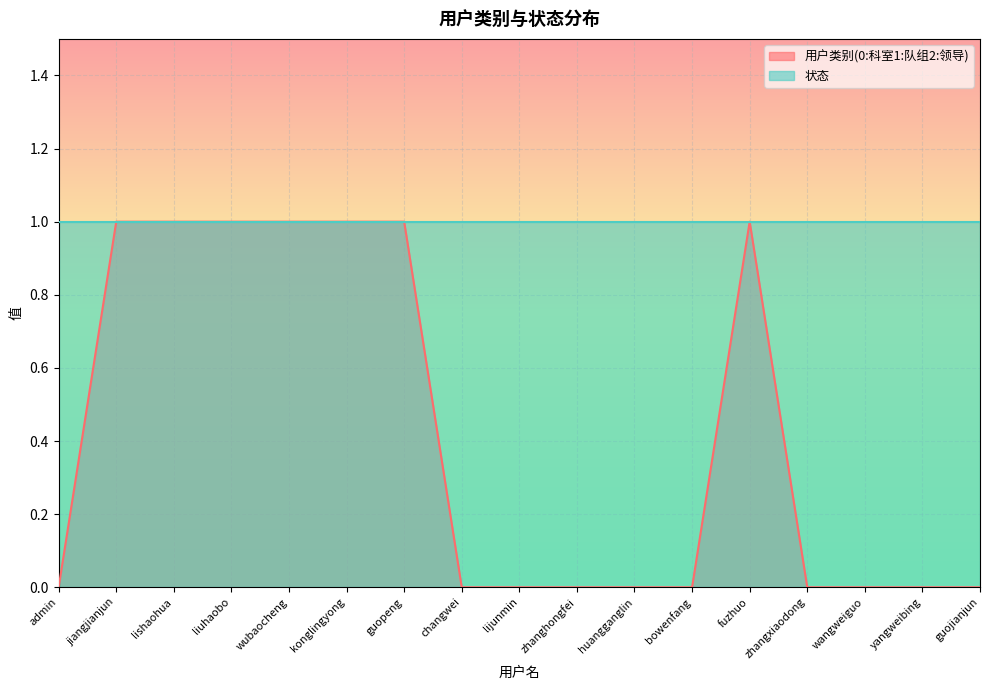

At which category does the data reach its first local peak?

fuzhuo